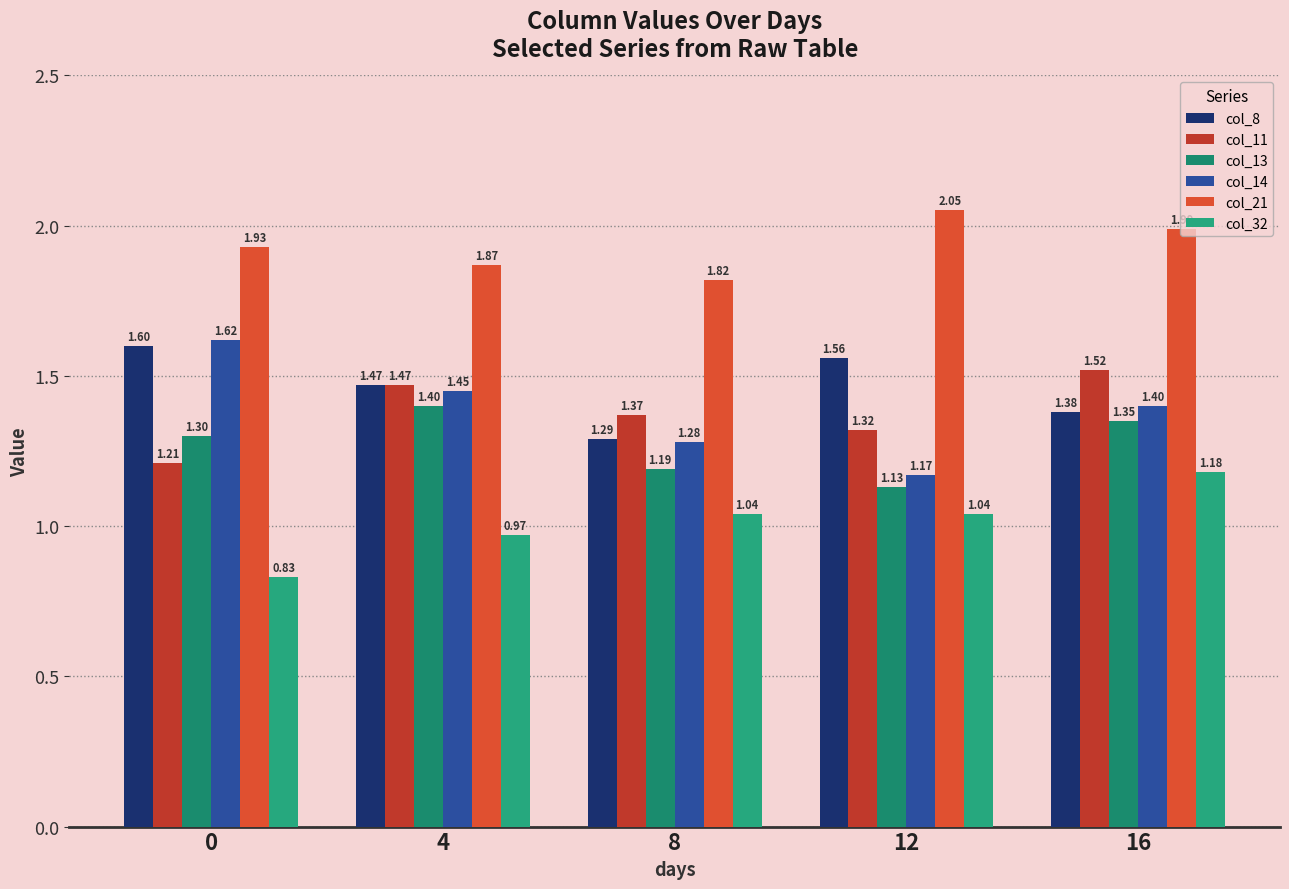

Rank the series by their maximum value, from lowest to highest.

col_32, col_13, col_11, col_8, col_14, col_21